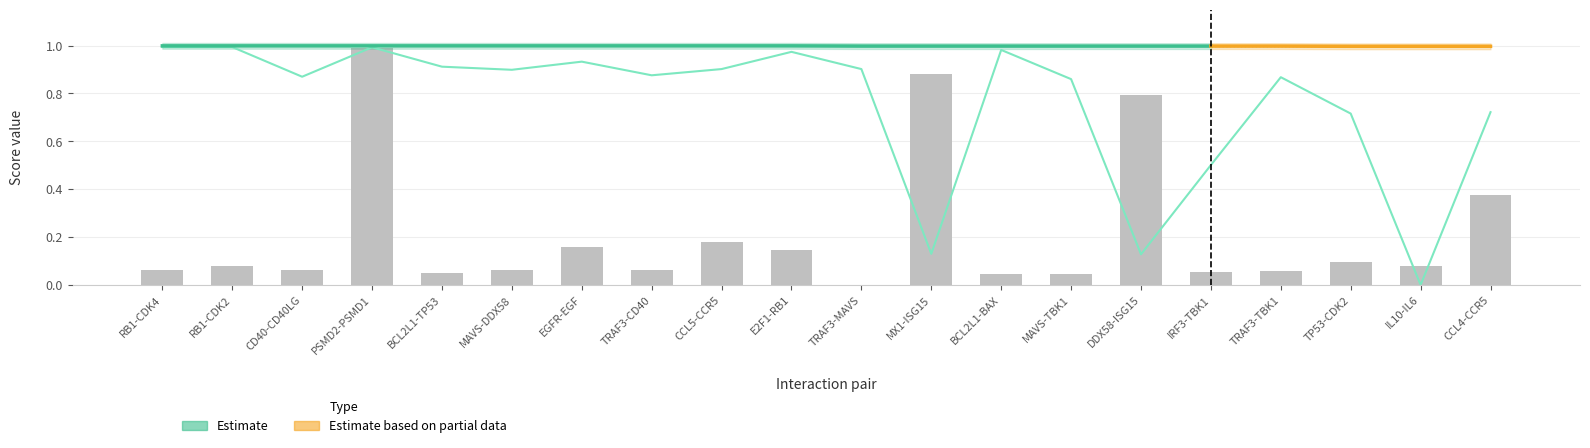

Which category has the lowest value in the coexpression series?

TRAF3-MAVS